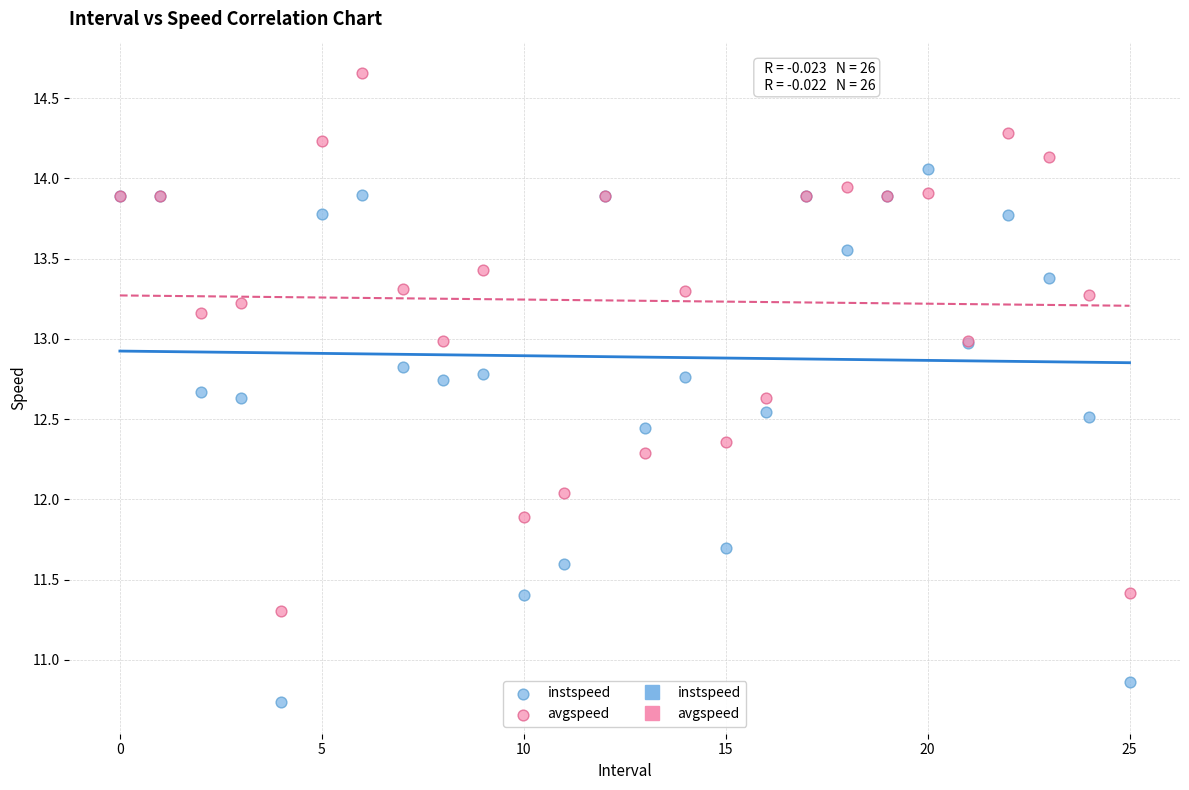

Which series contains the lowest Y value?

instspeed